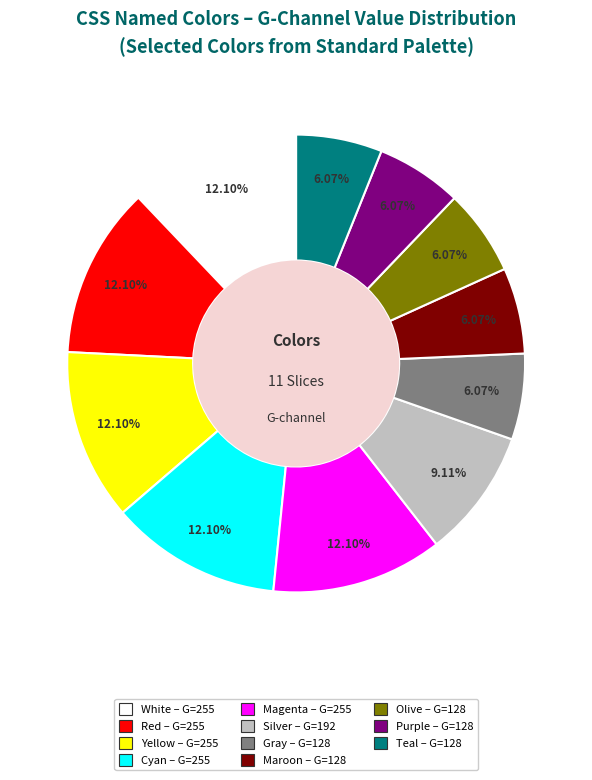

Does Yellow represent more than half of the total?

No